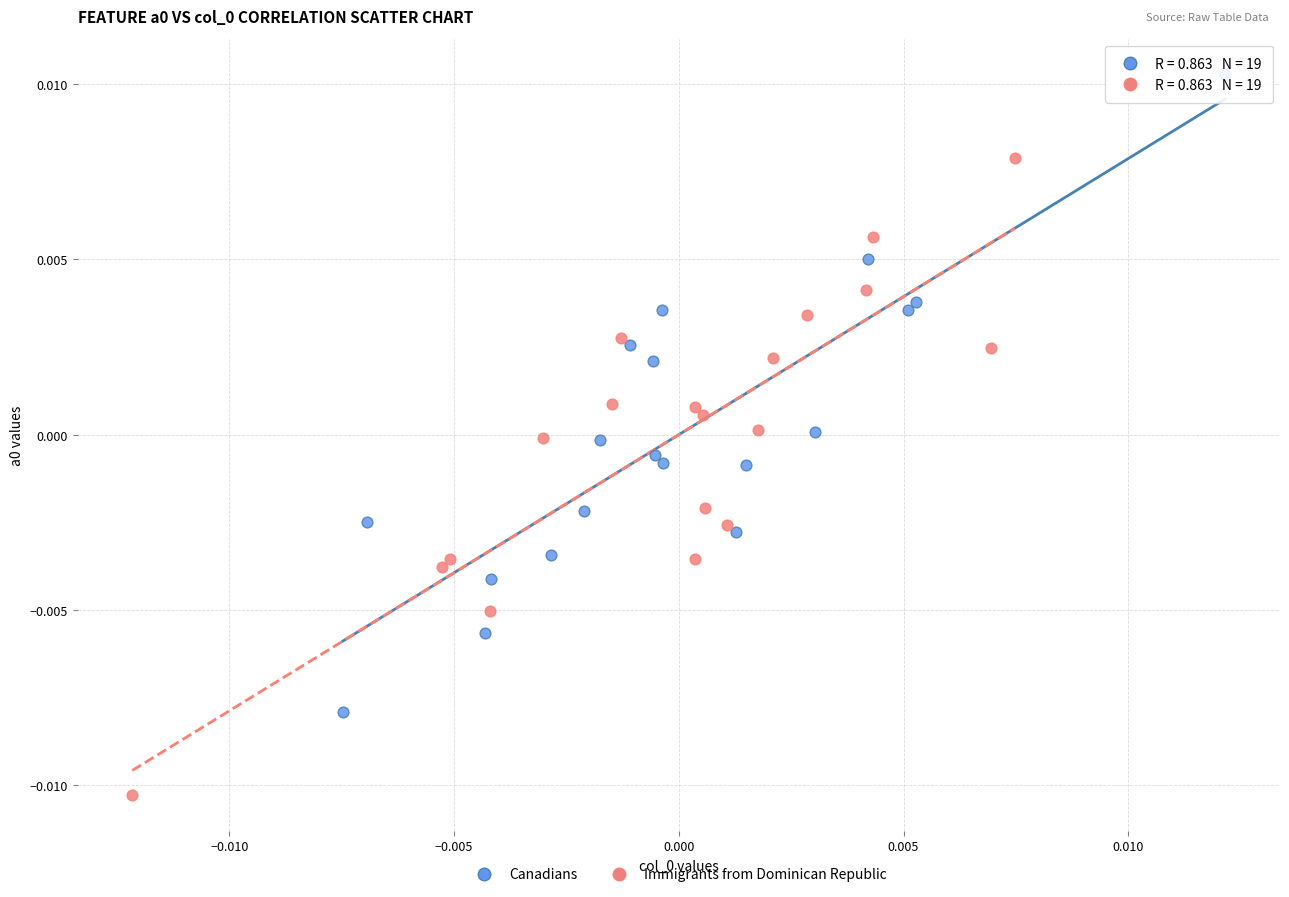

What are all the series names shown in the legend?

Canadians, Immigrants from Dominican Republic